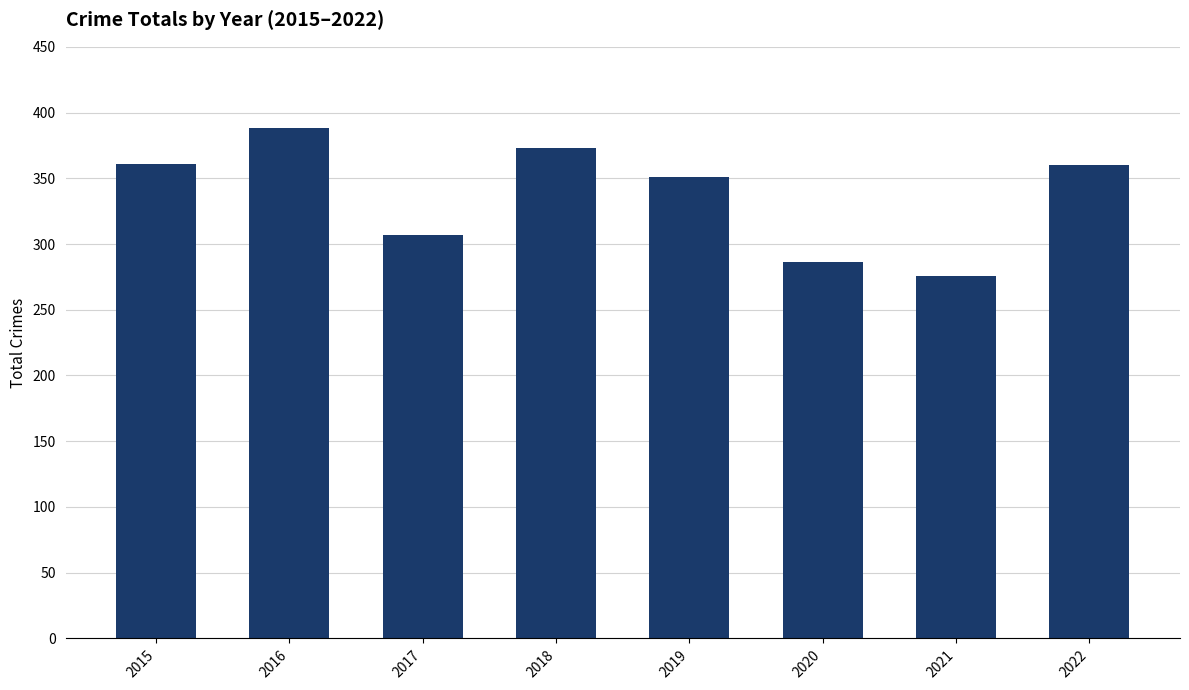

What is the change in value from 2018 to 2022?

-13